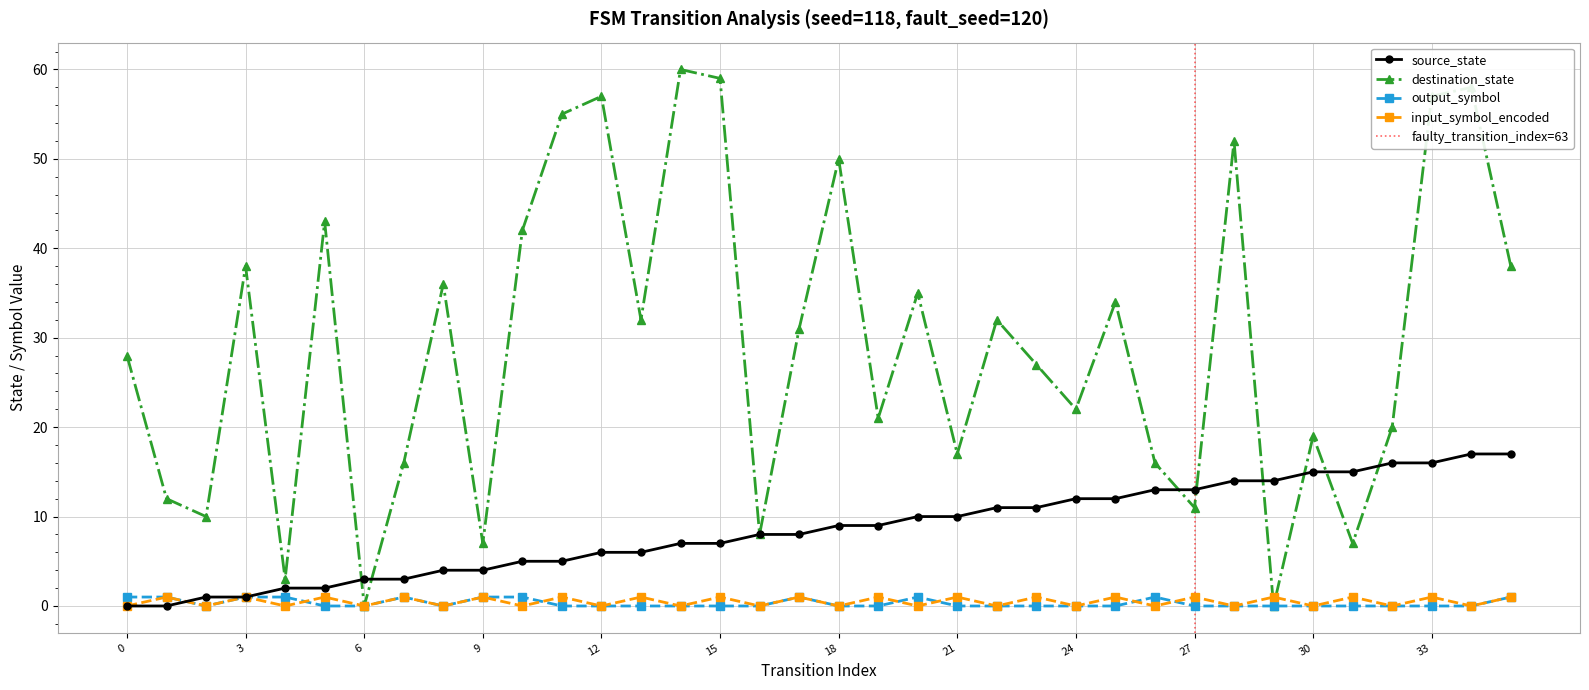

Reading left to right, extract all data points from this chart.

source_state: 0=0	1=0	2=1	3=1	4=2	5=2	6=3	7=3	8=4	9=4	10=5	11=5	12=6	13=6	14=7	15=7	16=8	17=8	18=9	19=9	20=10	21=10	22=11	23=11	24=12	25=12	26=13	27=13	28=14	29=14	30=15	31=15	32=16	33=16	34=17	35=17
destination_state: 0=28	1=12	2=10	3=38	4=3	5=43	6=0	7=16	8=36	9=7	10=42	11=55	12=57	13=32	14=60	15=59	16=8	17=31	18=50	19=21	20=35	21=17	22=32	23=27	24=22	25=34	26=16	27=11	28=52	29=0	30=19	31=7	32=20	33=57	34=58	35=38
input_symbol_encoded: 0=0	1=1	2=0	3=1	4=0	5=1	6=0	7=1	8=0	9=1	10=0	11=1	12=0	13=1	14=0	15=1	16=0	17=1	18=0	19=1	20=0	21=1	22=0	23=1	24=0	25=1	26=0	27=1	28=0	29=1	30=0	31=1	32=0	33=1	34=0	35=1
output_symbol: 0=1	1=1	2=0	3=1	4=1	5=0	6=0	7=1	8=0	9=1	10=1	11=0	12=0	13=0	14=0	15=0	16=0	17=1	18=0	19=0	20=1	21=0	22=0	23=0	24=0	25=0	26=1	27=0	28=0	29=0	30=0	31=0	32=0	33=0	34=0	35=1